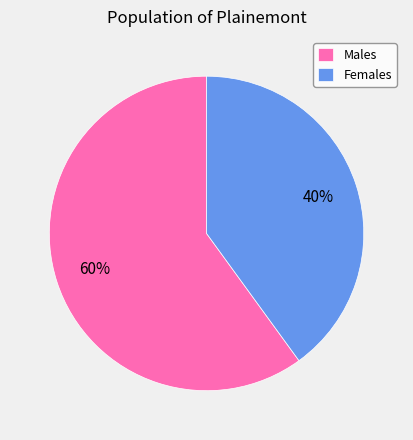

What is the ratio of the value at Females to the value at Males?

0.7